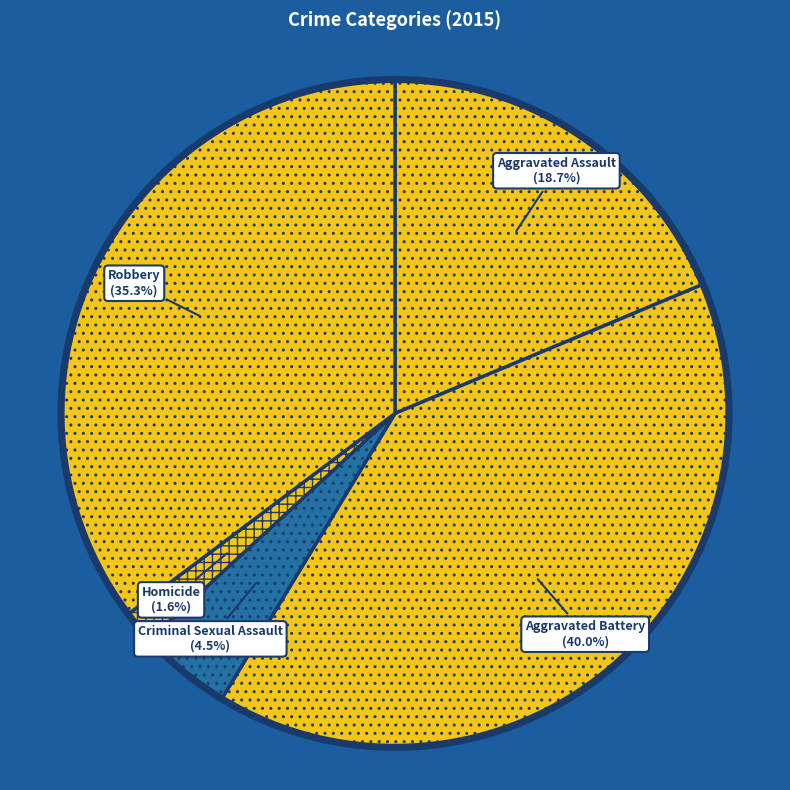

Between Aggravated Assault and Robbery, which is larger?

Robbery